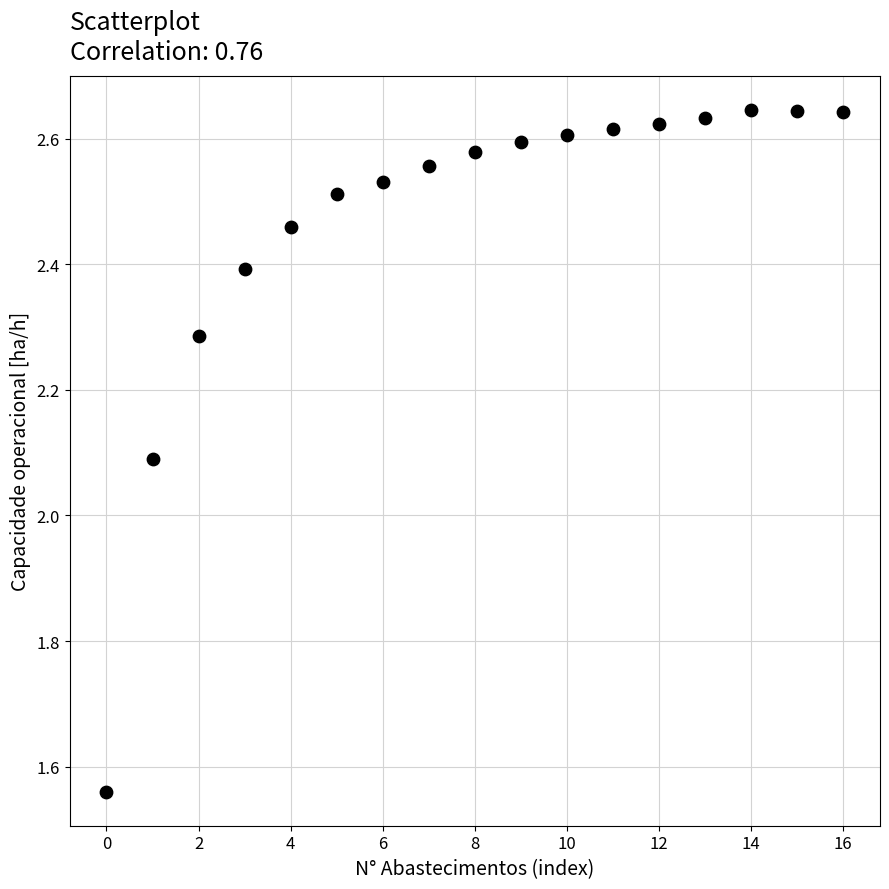

What Y value in the scatter plot is closest to 2?

2.1